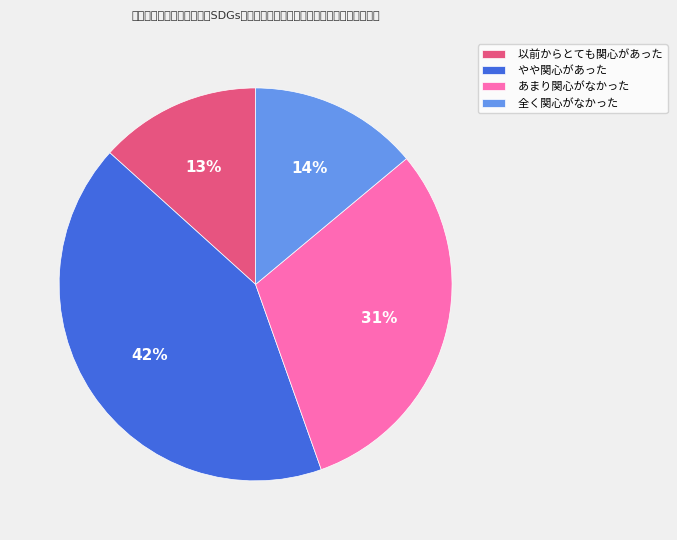

What is the largest slice in the pie chart?

やや関心があった